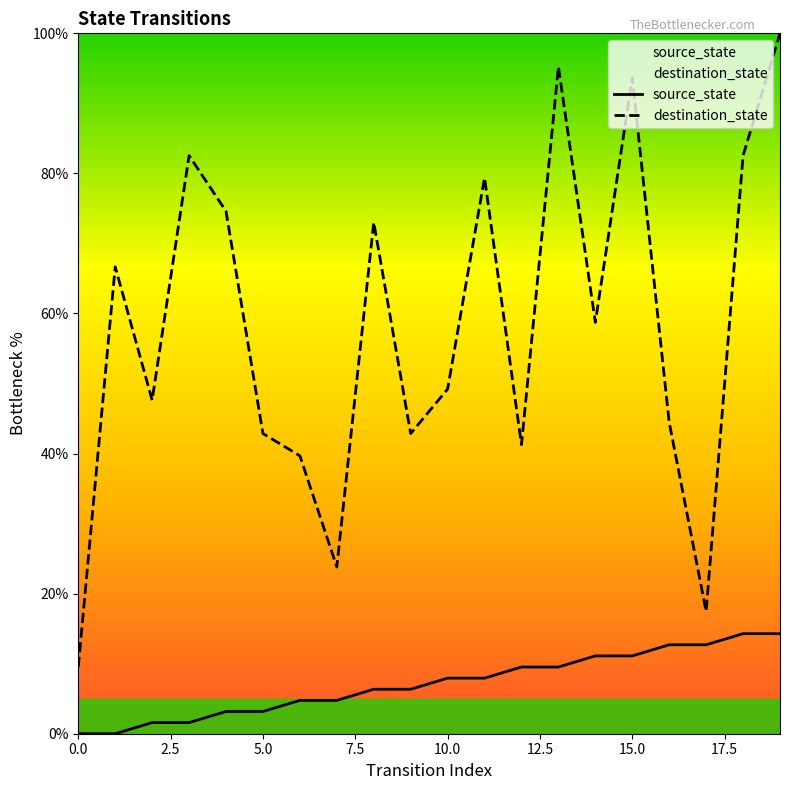

Count the number of categories in the chart.

20